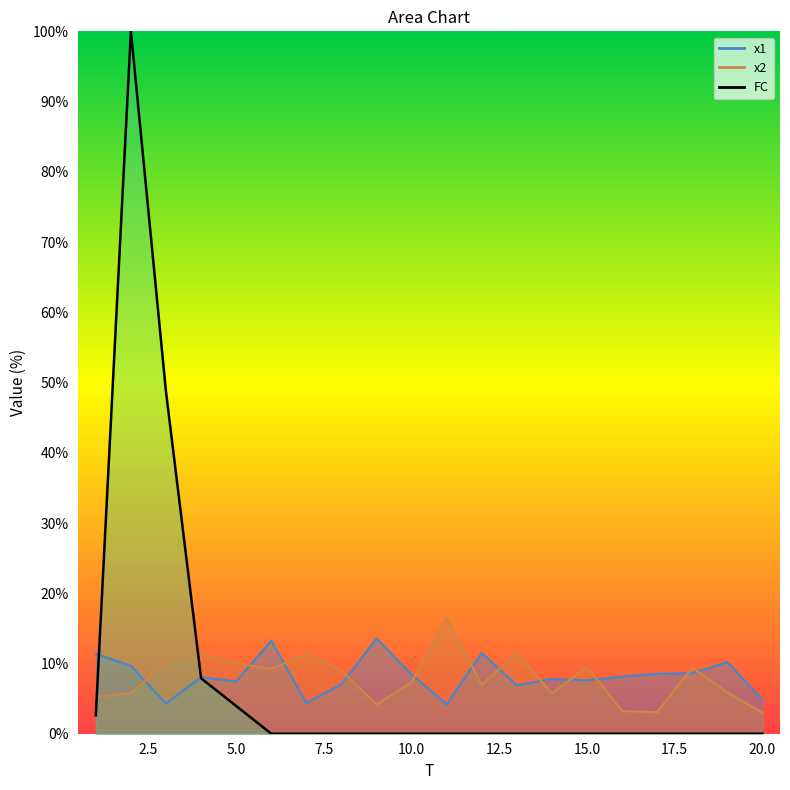

Which category has the lowest value in the FC series?

6